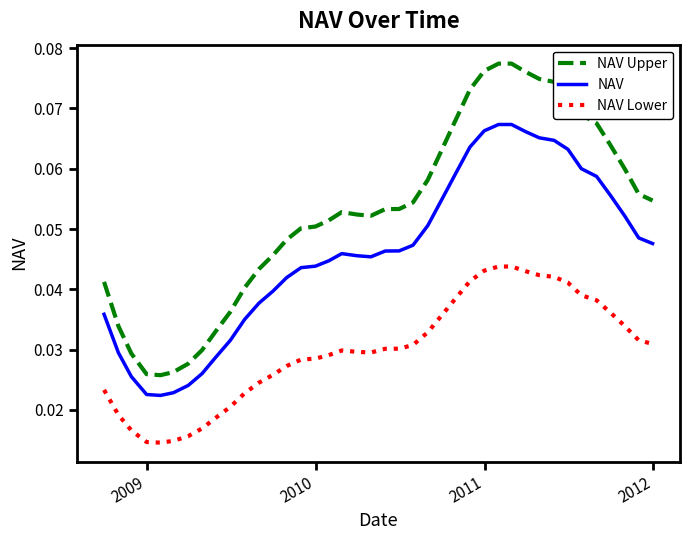

How many categories are shown in the chart?

40